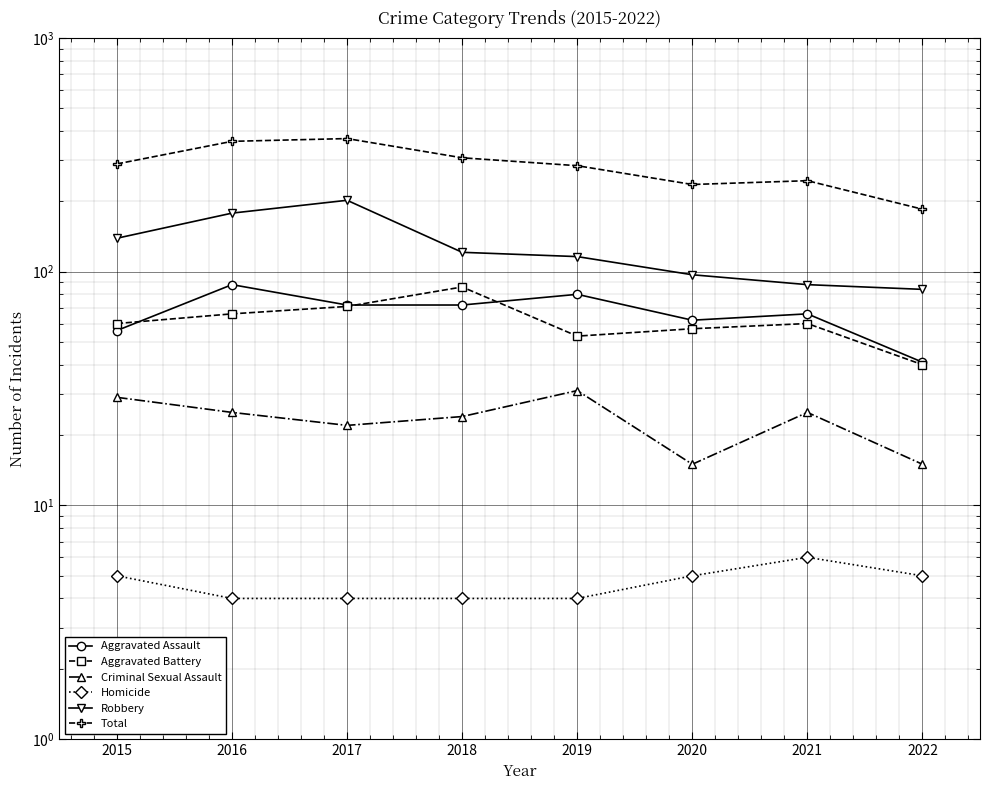

Is it true that Aggravated Battery equals 84 at 2015?

False